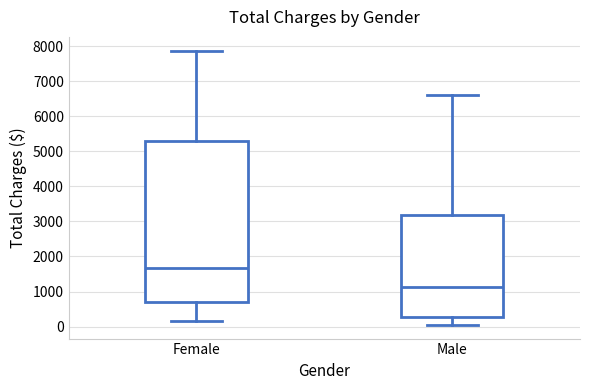

Reading left to right, transcribe this box plot: for each box, give where its median line is, the range the box spans, and where its two whiskers end, as read against the y-axis. The values are not printed on the chart, so give them approximately, as read against the axis.

Female: median 1700, box 700 to 5300, whiskers 200 to 7900
Male: median 1100, box 300 to 3200, whiskers 100 to 6600